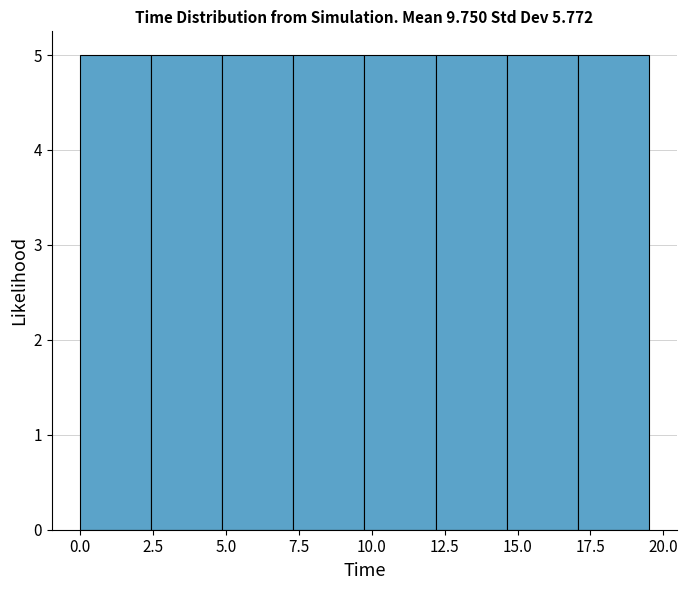

What is the height of the bar covering 2.5 to 5.0 on the x-axis? Neither the bar edges nor the heights are printed on the chart, so give them approximately, as read against the axes.

5